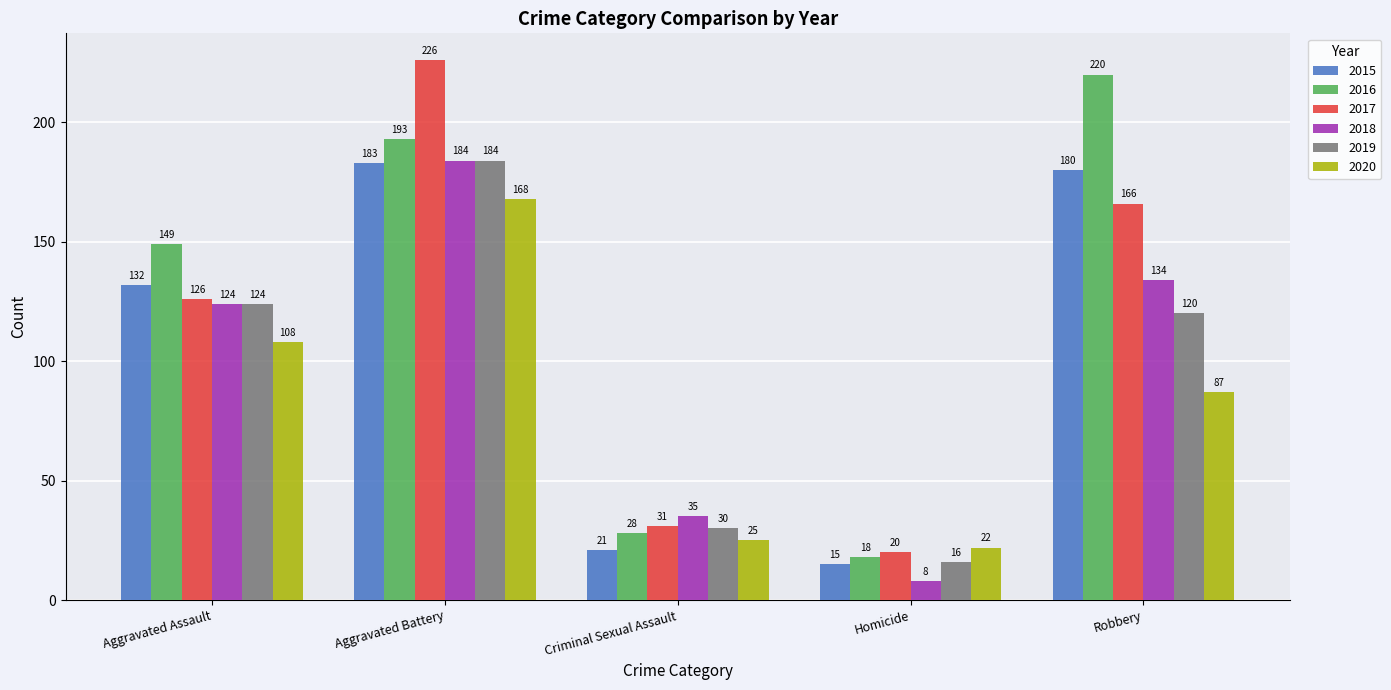

What is the difference between the 2019 values at Homicide and Robbery?

104